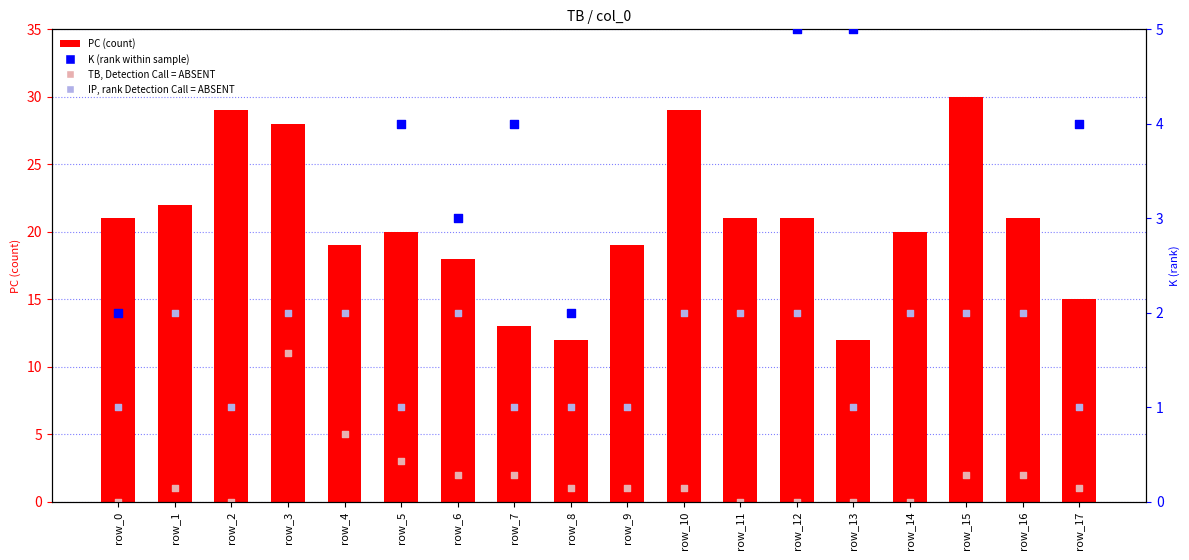

Which series reaches the maximum Y coordinate?

PC